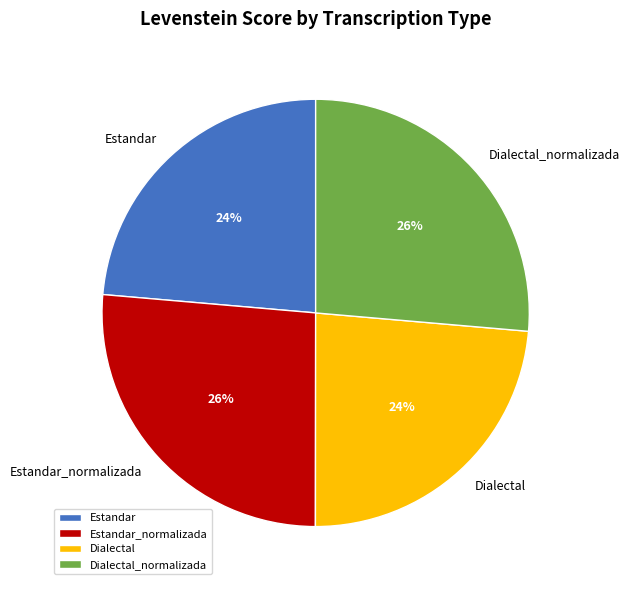

Is it true that Estandar is 36% of the pie?

False